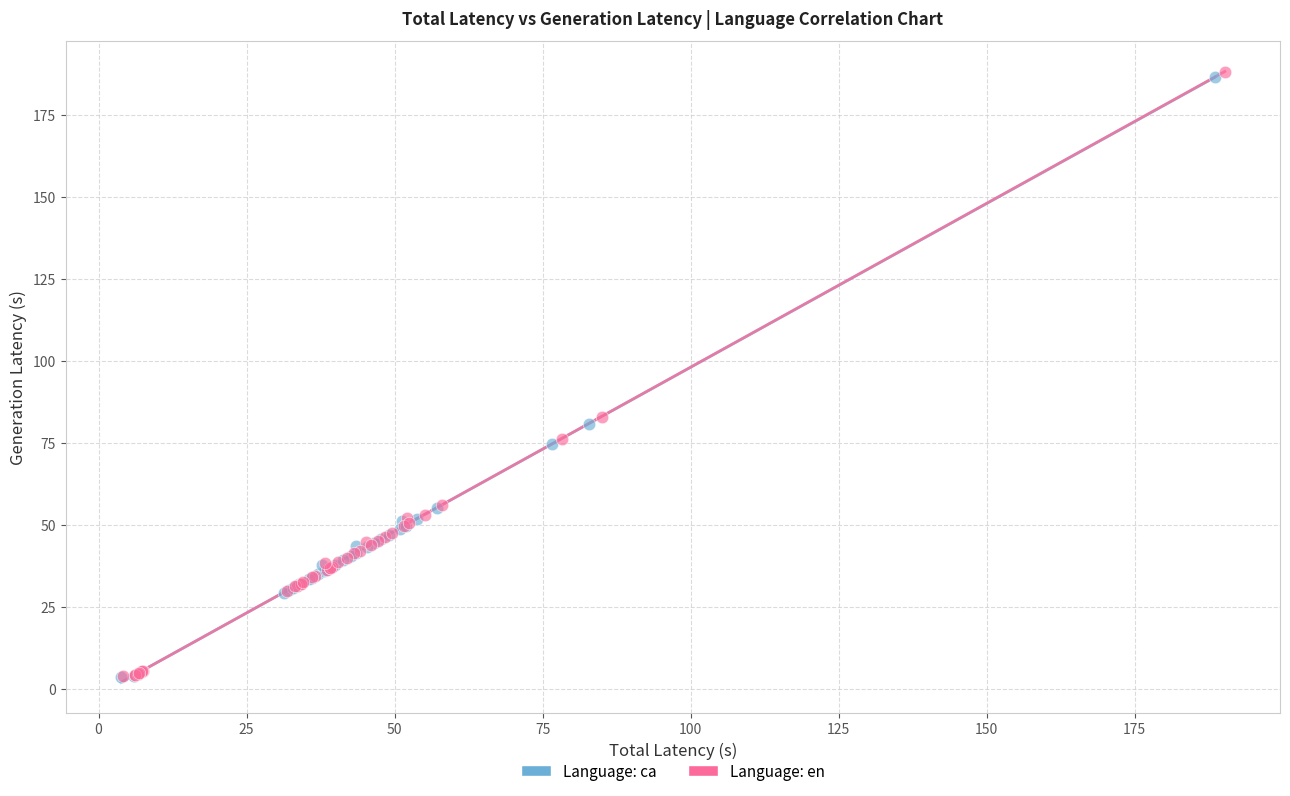

Which series reaches the maximum Y coordinate?

Language: en